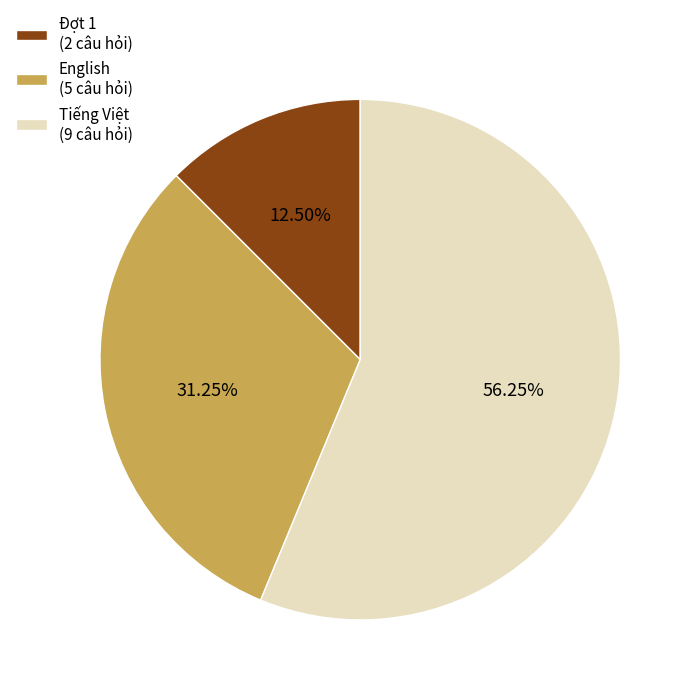

To the nearest percent, what percentage of the pie is English?

31%